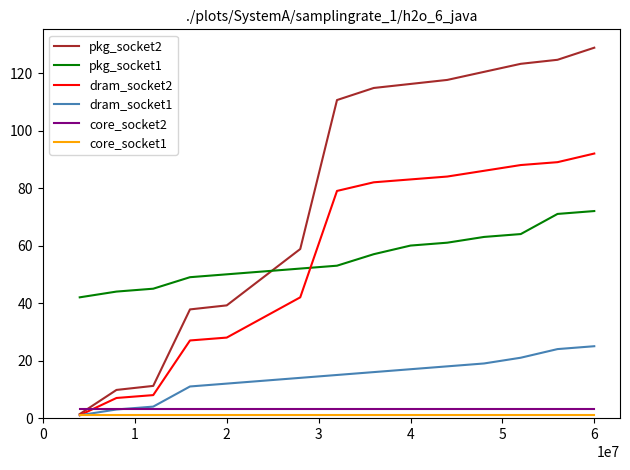

True or false: pkg_socket1 and core_socket2 intersect in this chart.

False